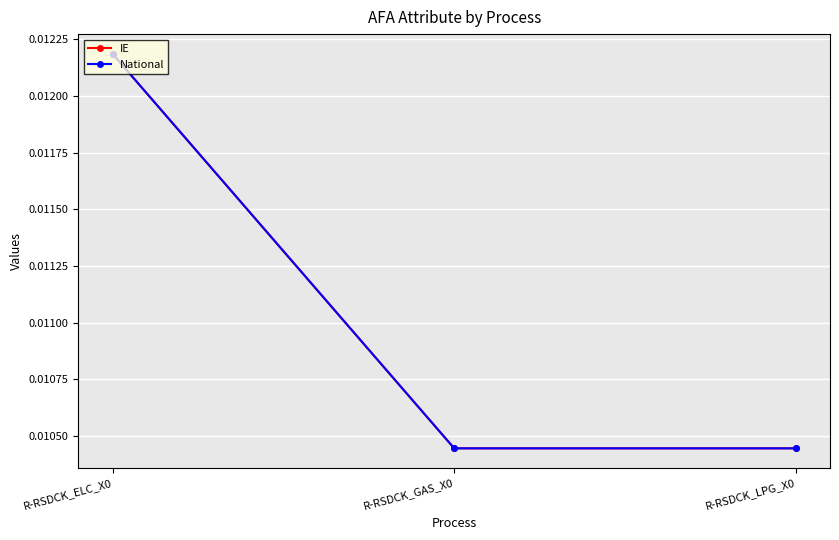

How many lines are shown in the chart?

2